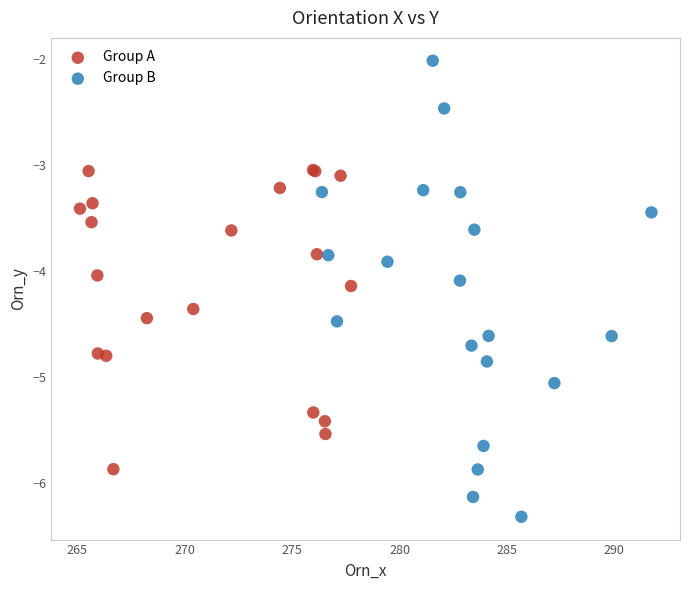

Which series reaches the minimum Y coordinate?

Group B